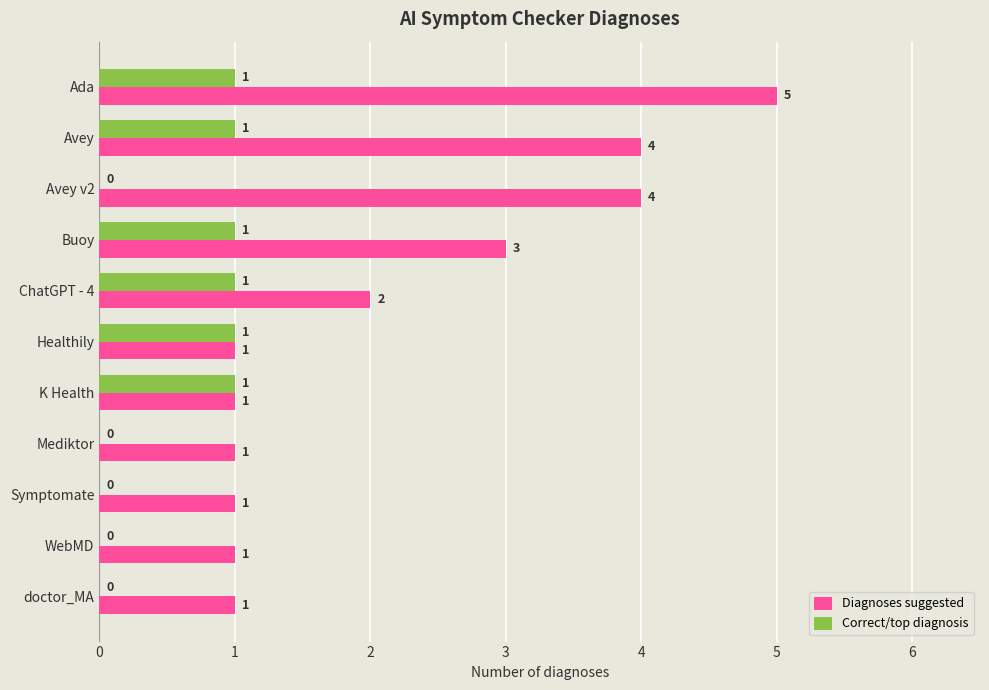

At which label is Diagnoses suggested closest to 3?

Buoy